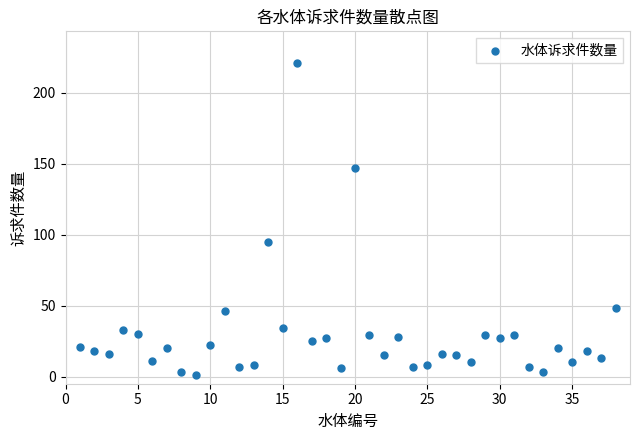

What is the range of Y values (max minus min)?

220